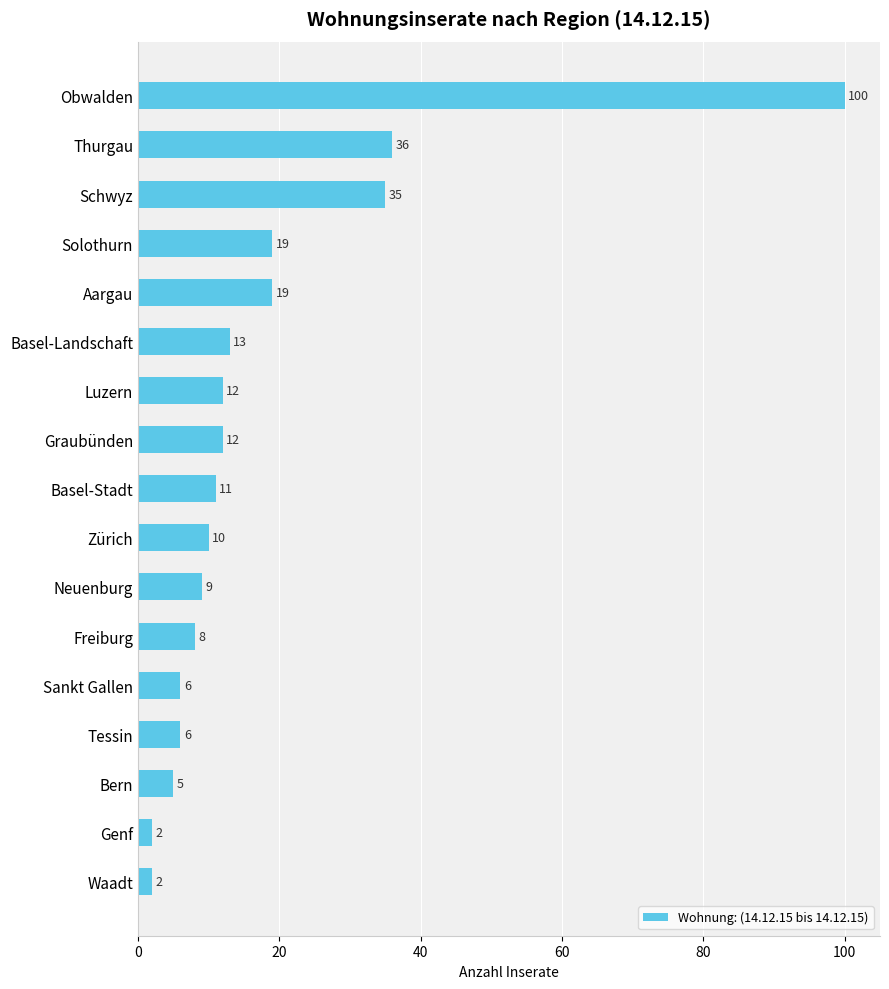

What is the sum of all values?

305